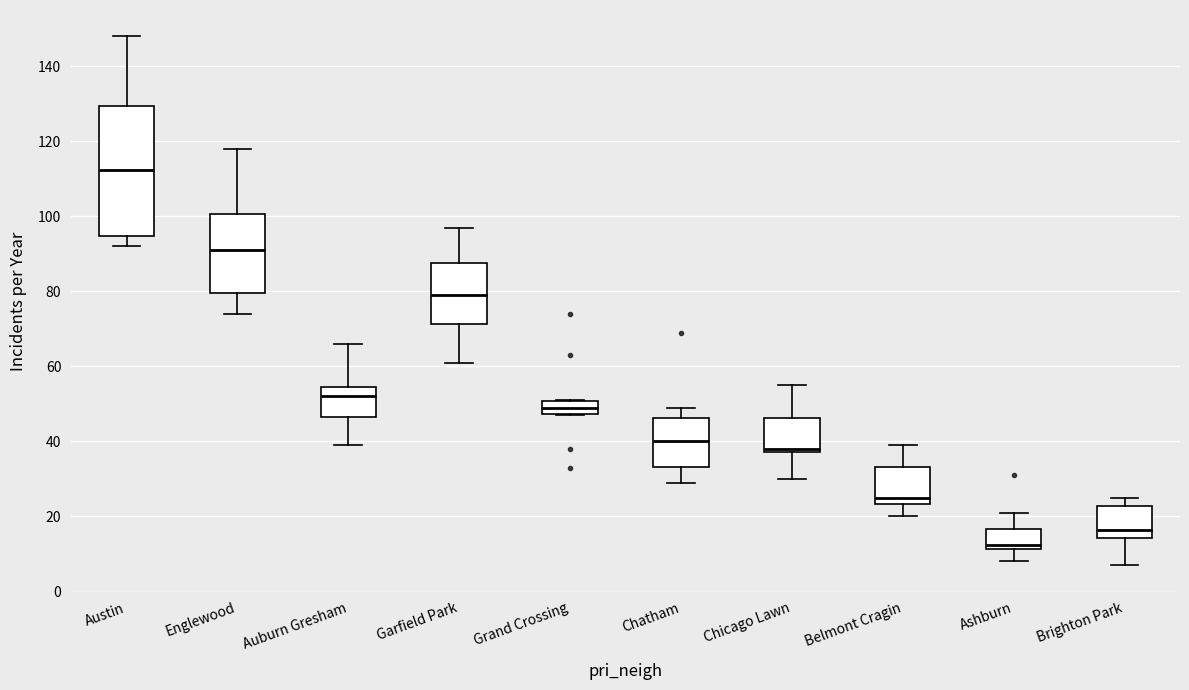

Which box's median line is the lowest?

Ashburn